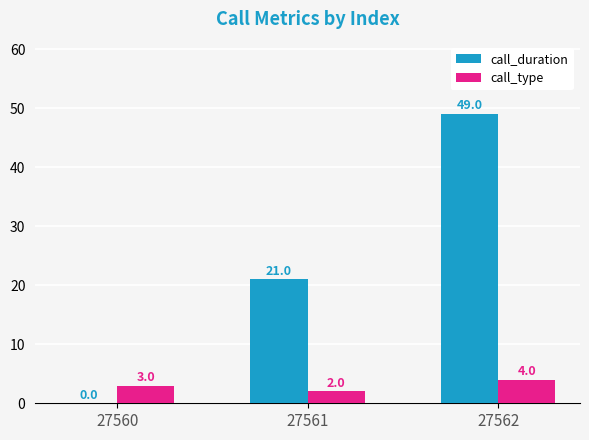

Between 27560 and 27562, which series saw the biggest shift?

call_duration